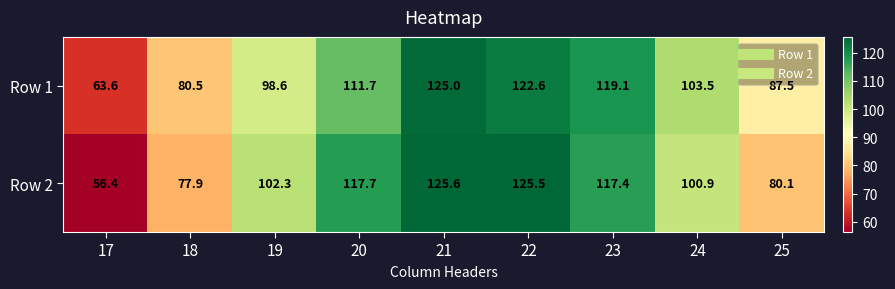

At which label is Row 1 closest to 94?

19